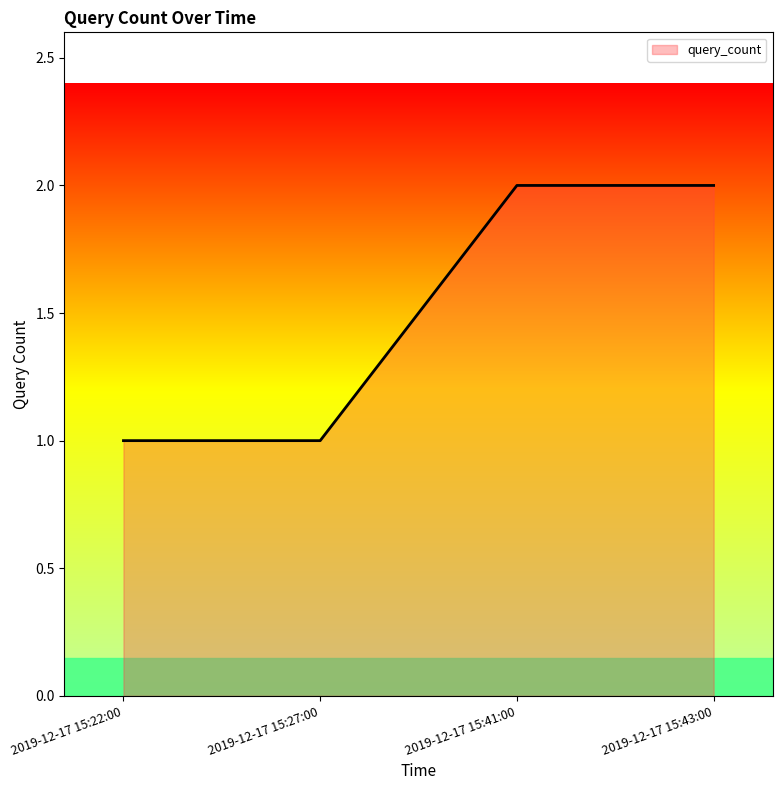

What position from the left is 2019-12-17 15:43:00?

4